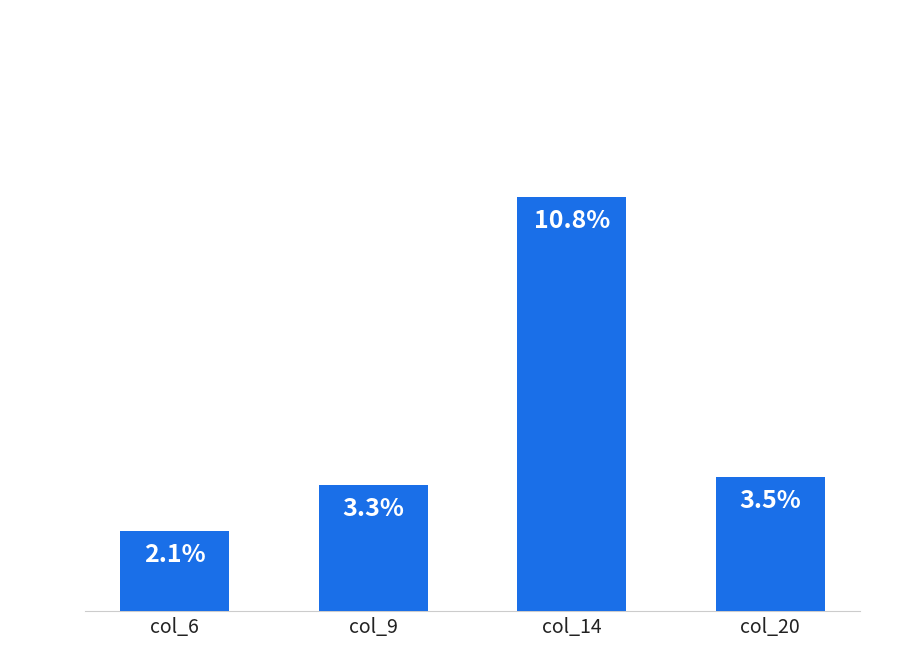

Rank the categories by value from highest to lowest.

col_14, col_20, col_9, col_6